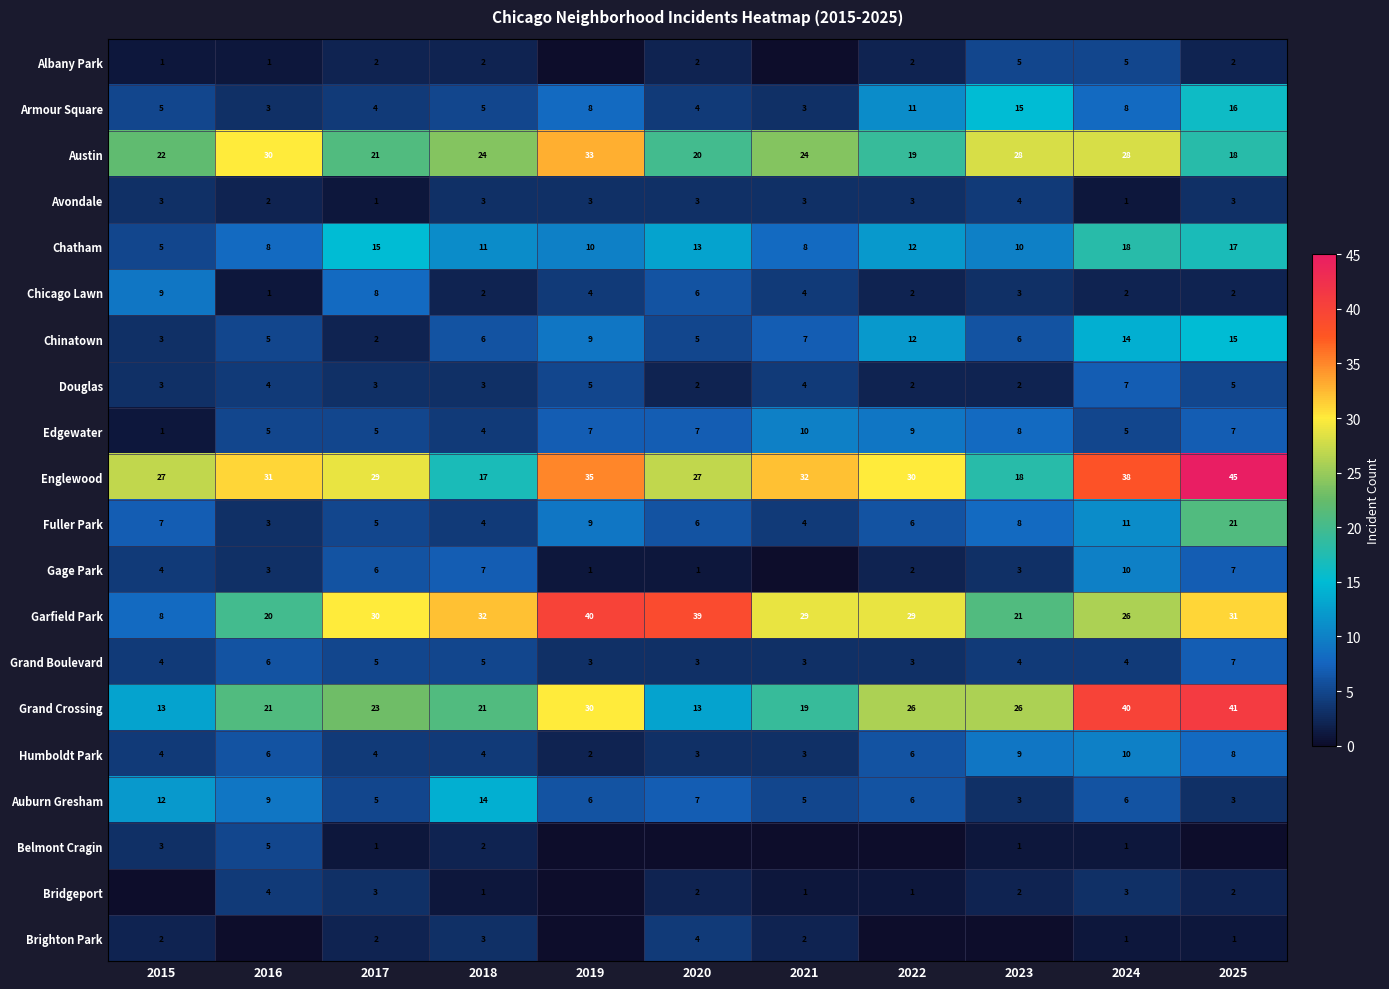

Count the Avondale values in the range 2 to 3.

8